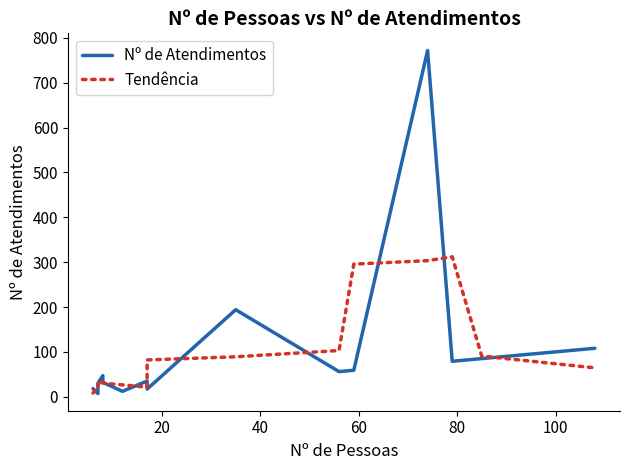

Which series ends up on top after the final intersection of Tendência and Nº de Atendimentos?

Nº de Atendimentos